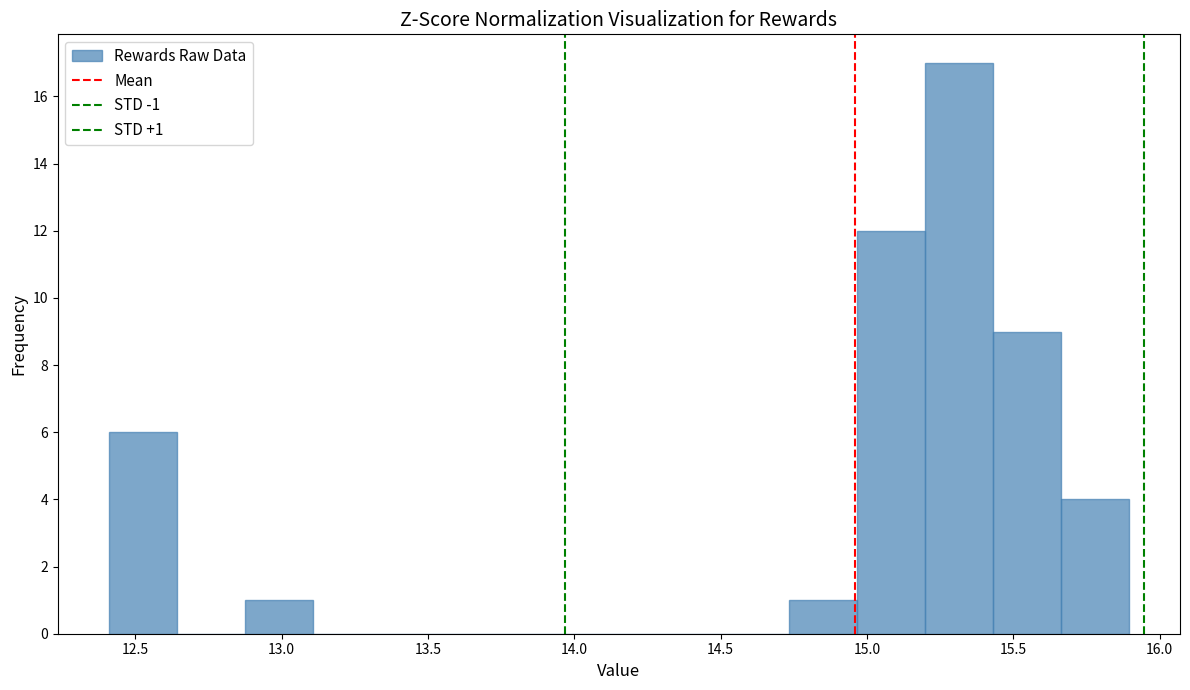

Over which range of the x-axis is the bar tallest?

15.20 to 15.45